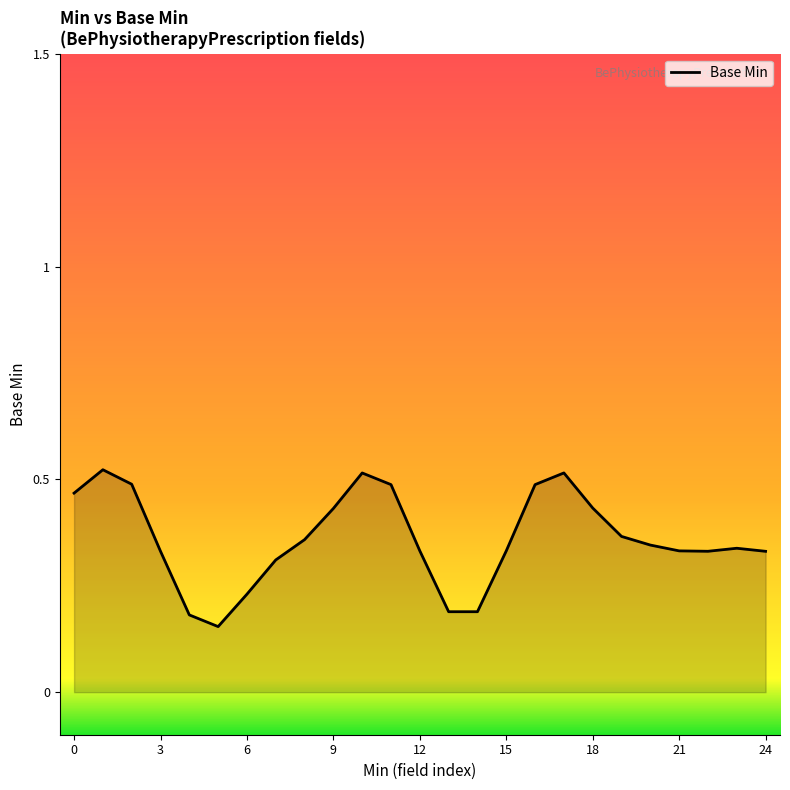

How many lines are shown in the chart?

1